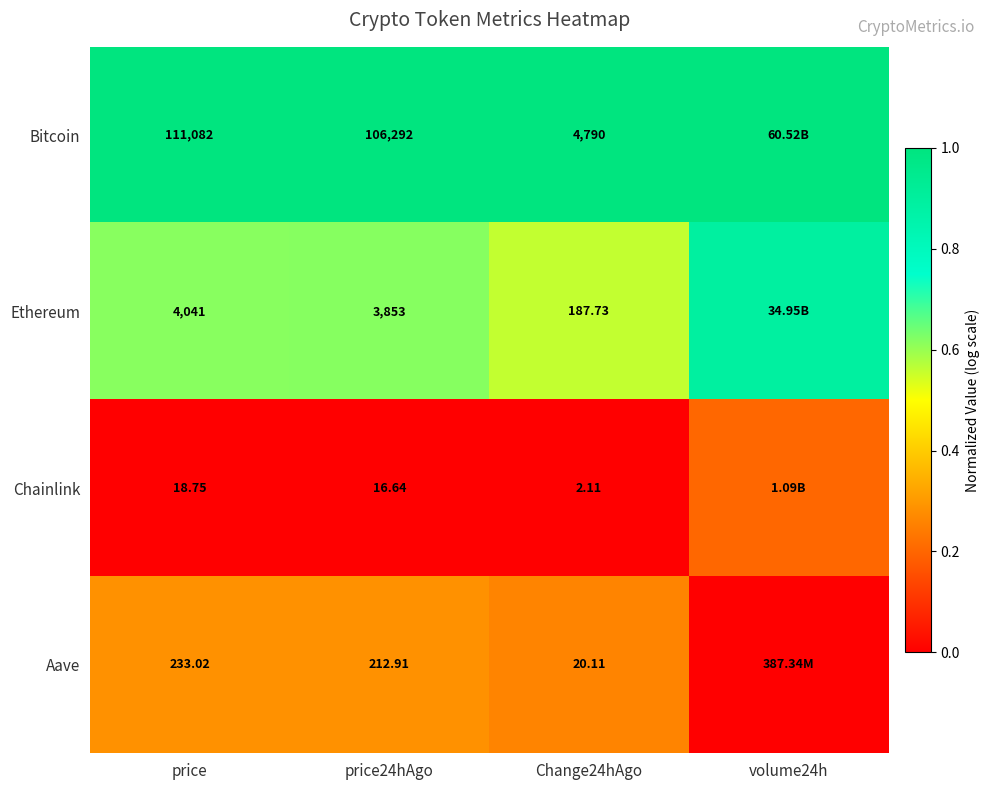

Is the value of Ethereum at price greater than the value of Aave at Change24hAgo?

Yes